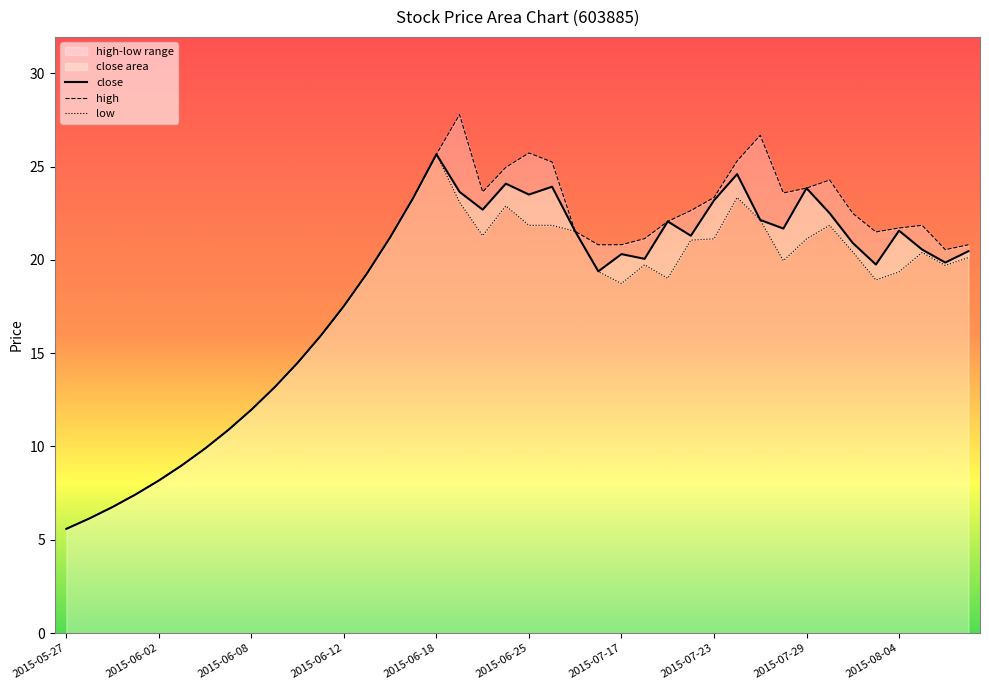

What is the label of the 14th point from the left?

2015-06-15